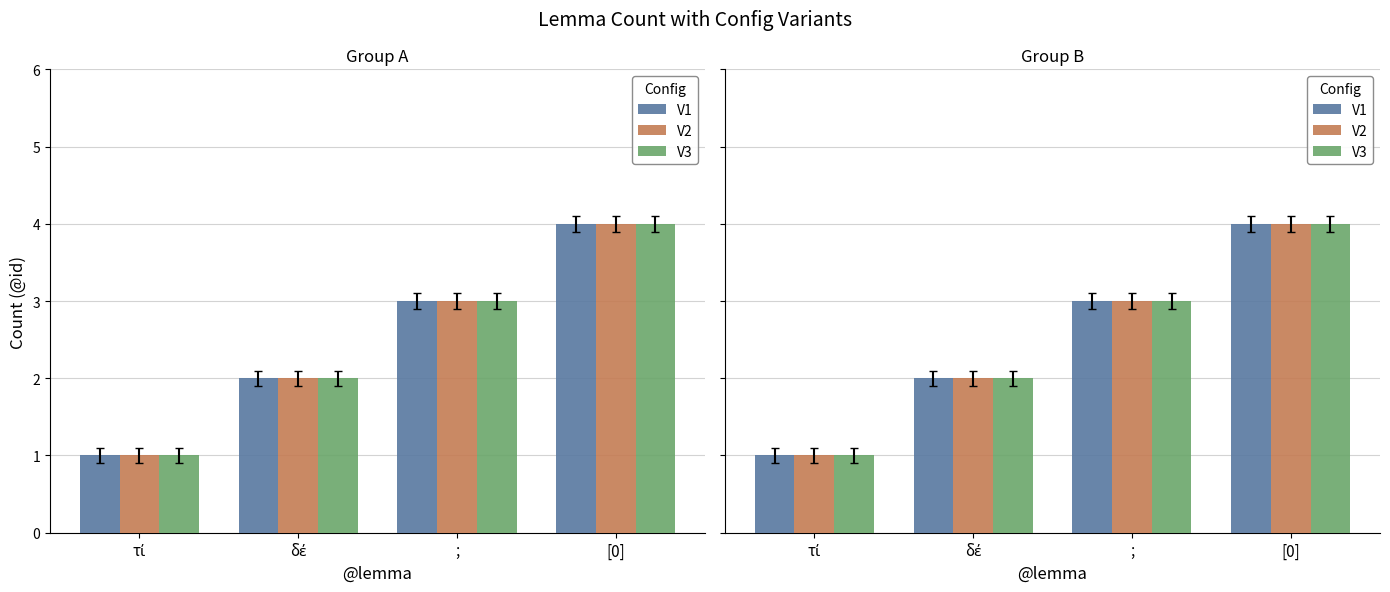

Reading right to left, transcribe all the data shown in this chart.

V1: 4	3	2	1
V2: 4	3	2	1
V3: 4	3	2	1